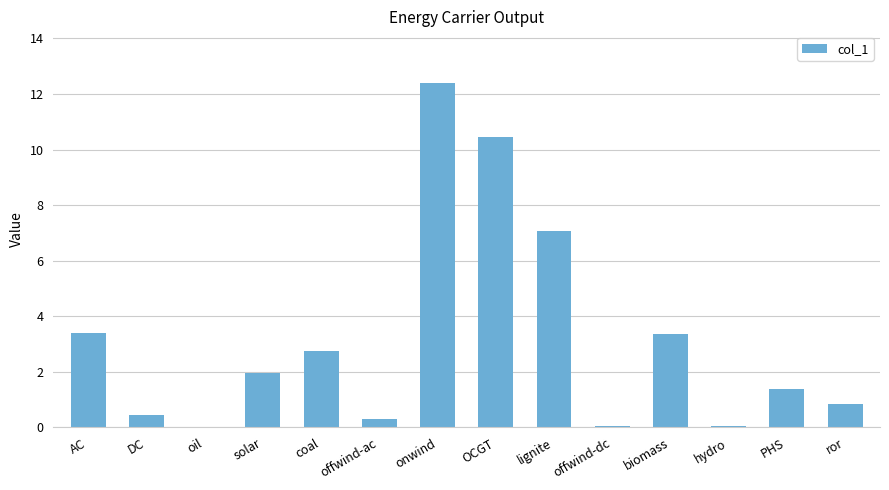

True or false: the data shows 3.4 at biomass.

True